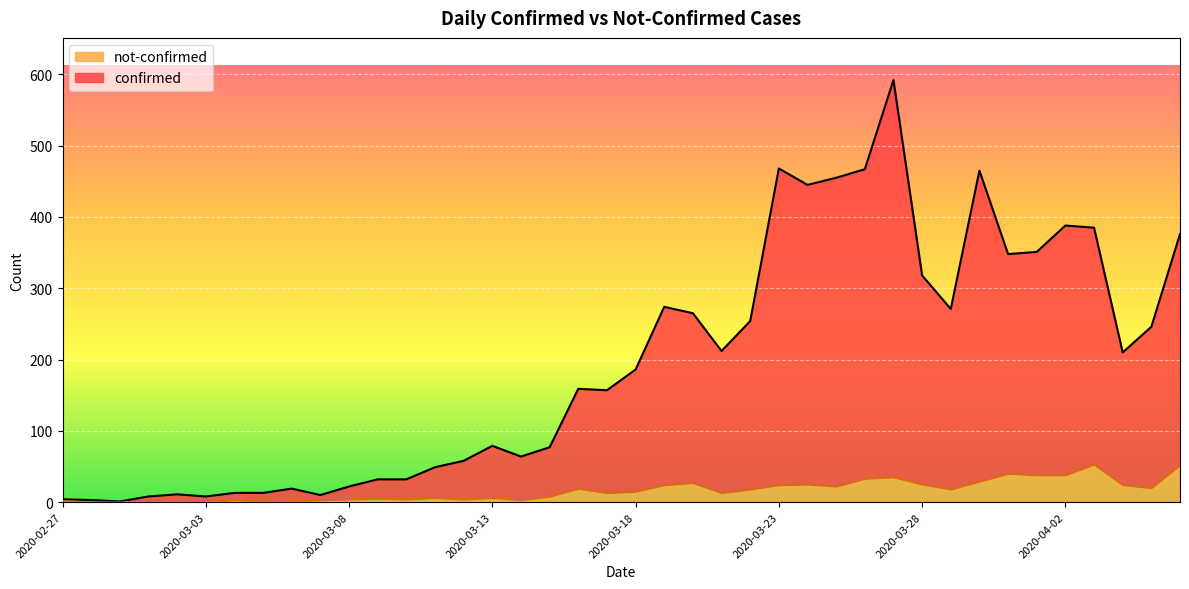

List the series in order of their overall mean, highest first.

confirmed, not-confirmed